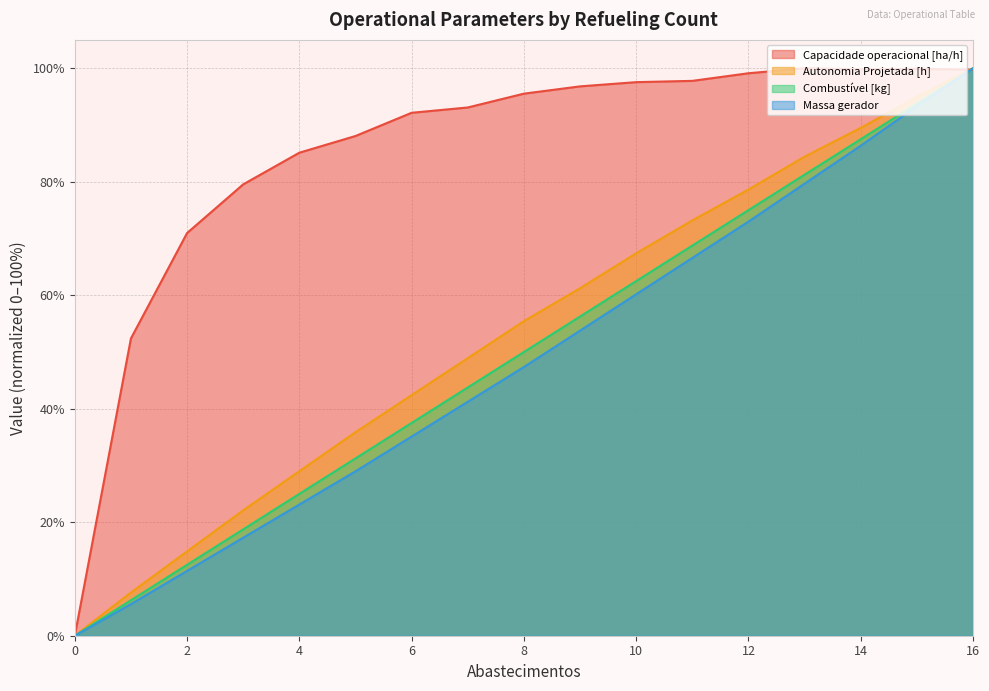

What is the spread (max minus min) of values at 10?

37.4